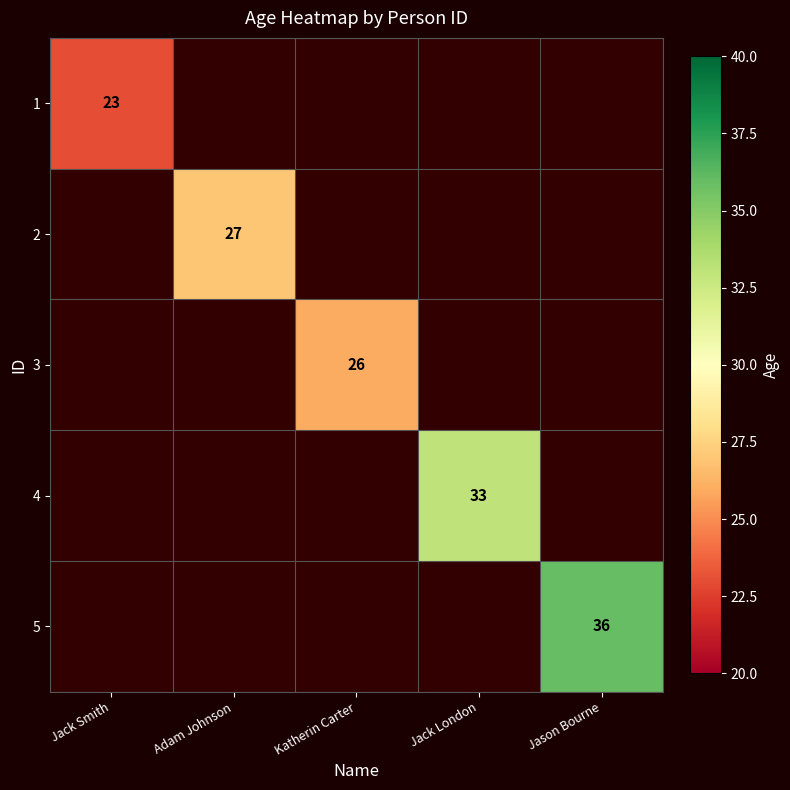

The value of 3 at Katherin Carter is 18. True or false?

False